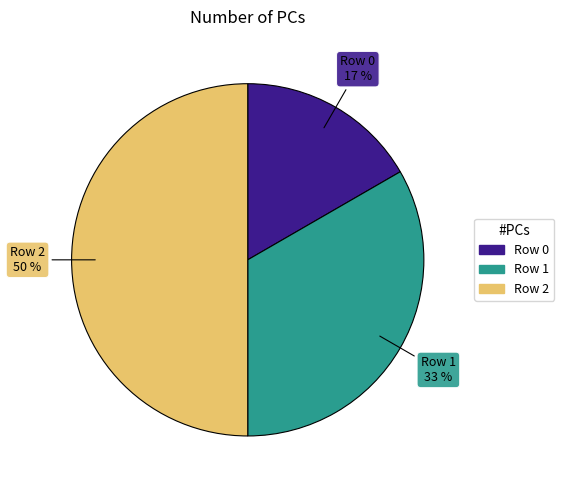

The Row 1 slice represents 33% of the pie. True or false?

True